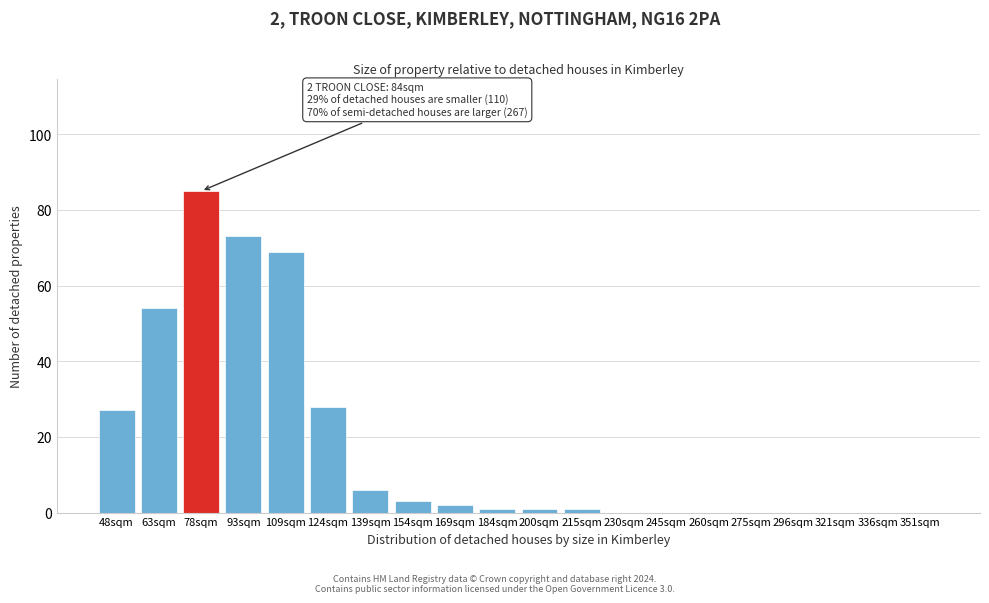

Reading left to right, transcribe all the data shown in this chart.

48sqm=27	63sqm=54	78sqm=85	93sqm=73	109sqm=69	124sqm=28	139sqm=6	154sqm=3	169sqm=2	184sqm=1	200sqm=1	215sqm=1	230sqm=0	245sqm=0	260sqm=0	275sqm=0	296sqm=0	321sqm=0	336sqm=0	351sqm=0